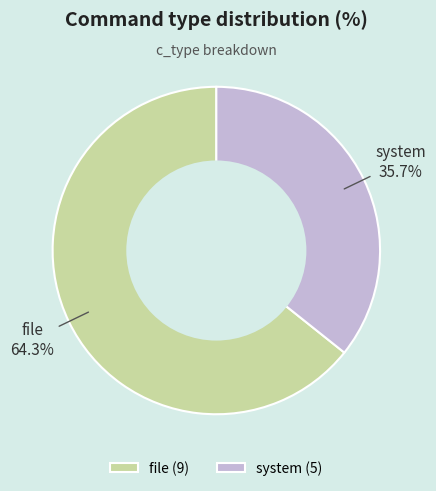

To the nearest percent, what percentage of the pie is system?

36%